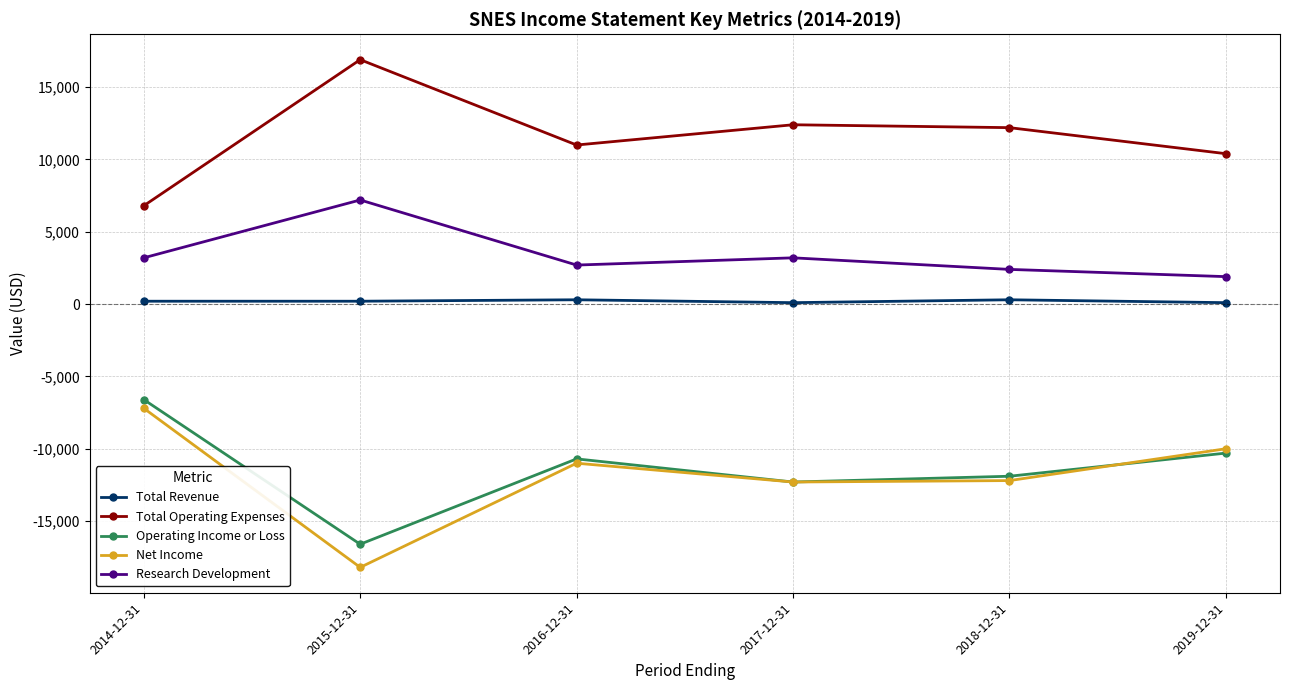

True or false: Net Income and Research Development cross at least once.

False